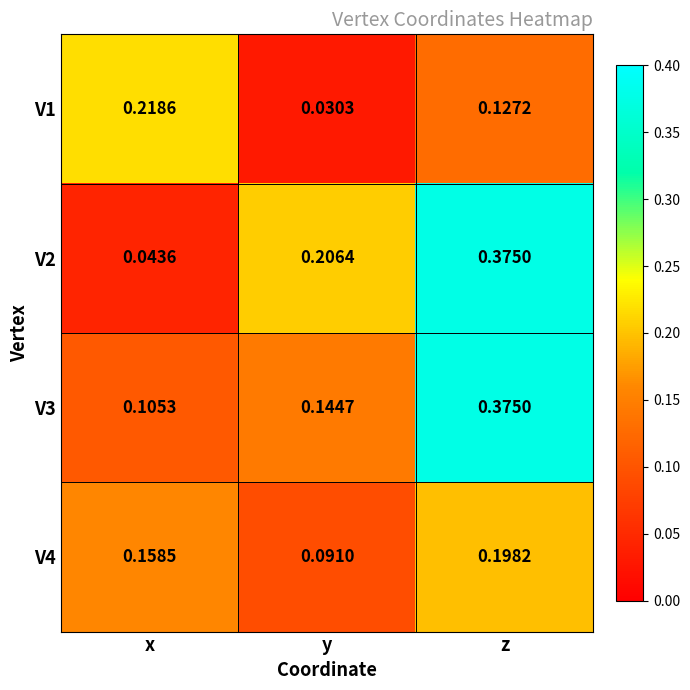

At which label is V4 closest to 0?

y